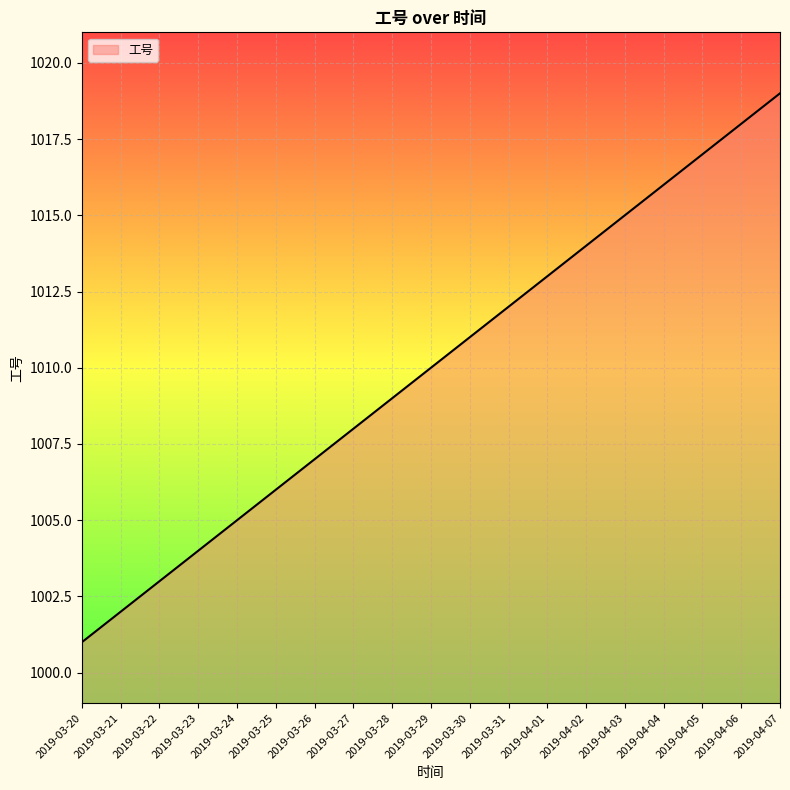

True or false: the data has more than 1 interior local peaks.

False